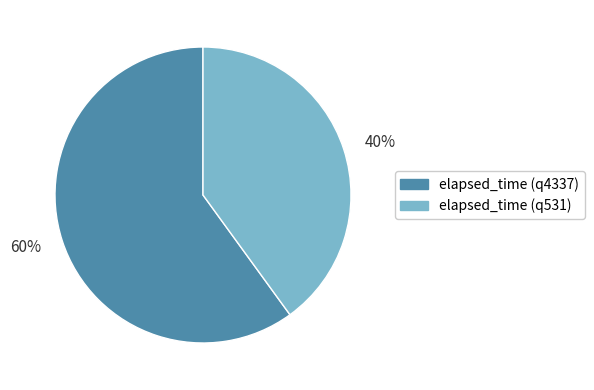

Combined, do 60% and 40% account for over 50%?

Yes